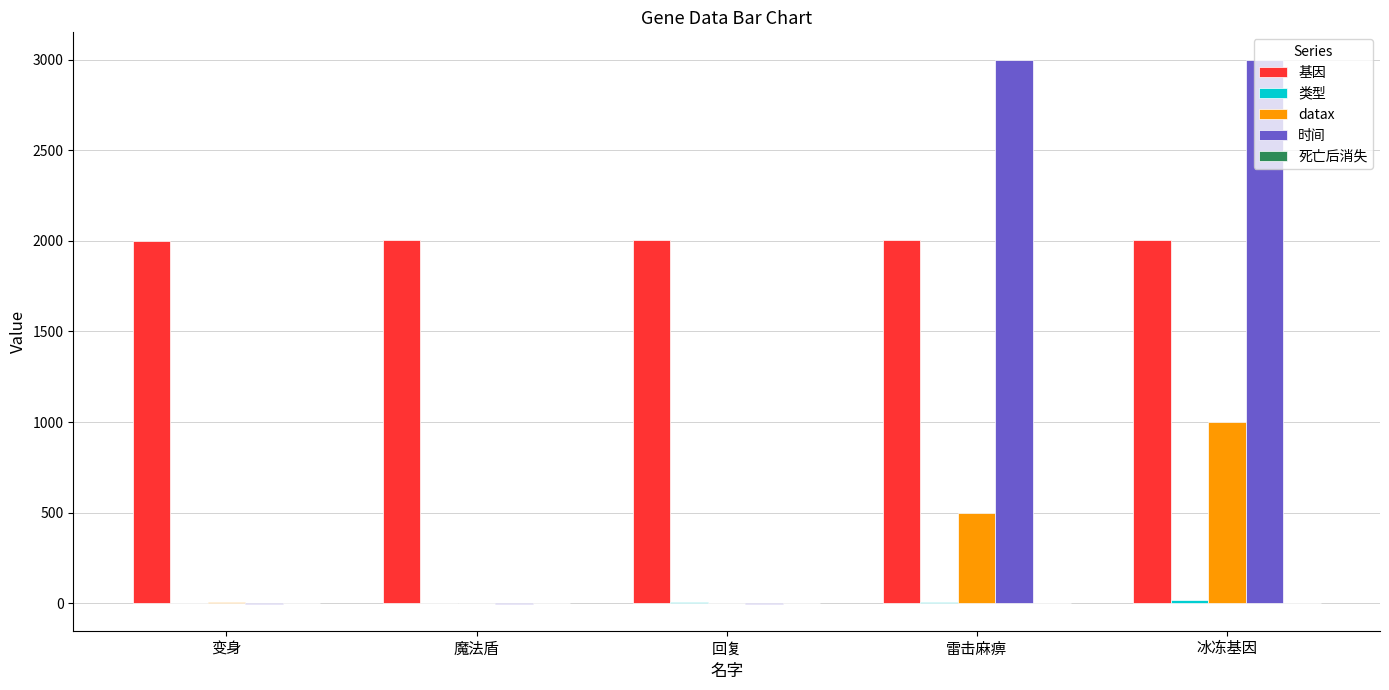

What is the sum of all 时间 values?

5997.0